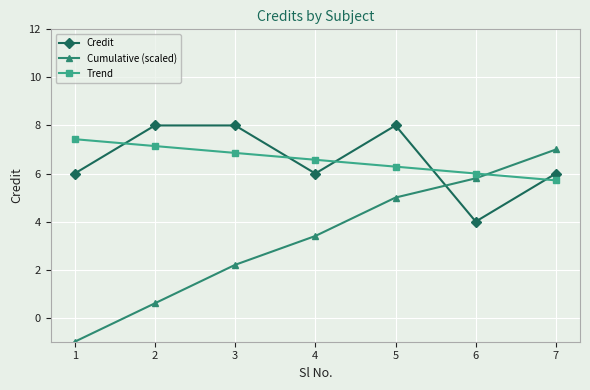

What is the sum of all Trend values?

46.0